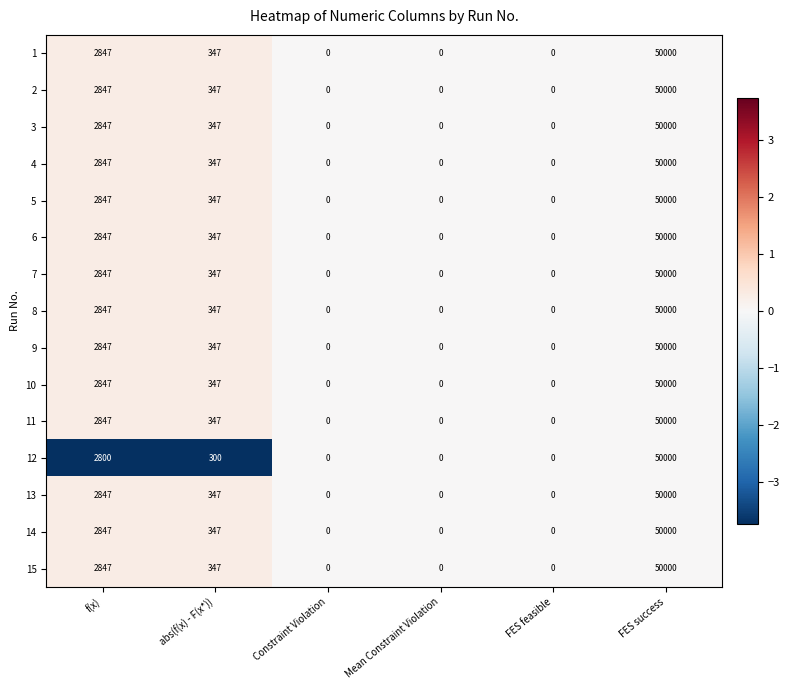

What is the difference between the highest and lowest values at abs(f(x) - F(x*))?

47